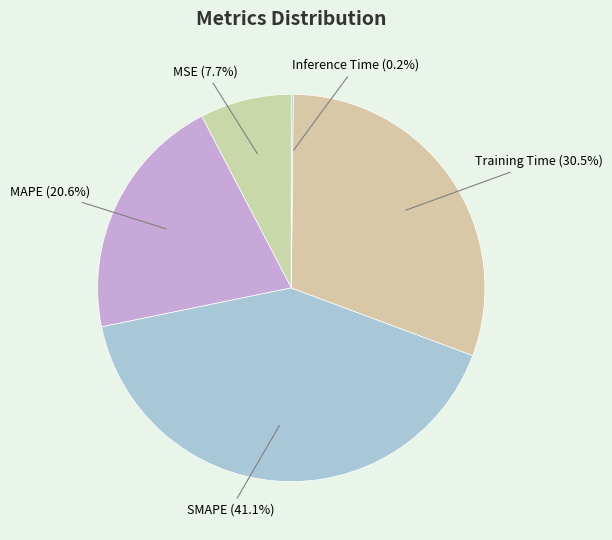

To the nearest percent, what is the difference between the MAPE and Training Time slice percentages?

10%